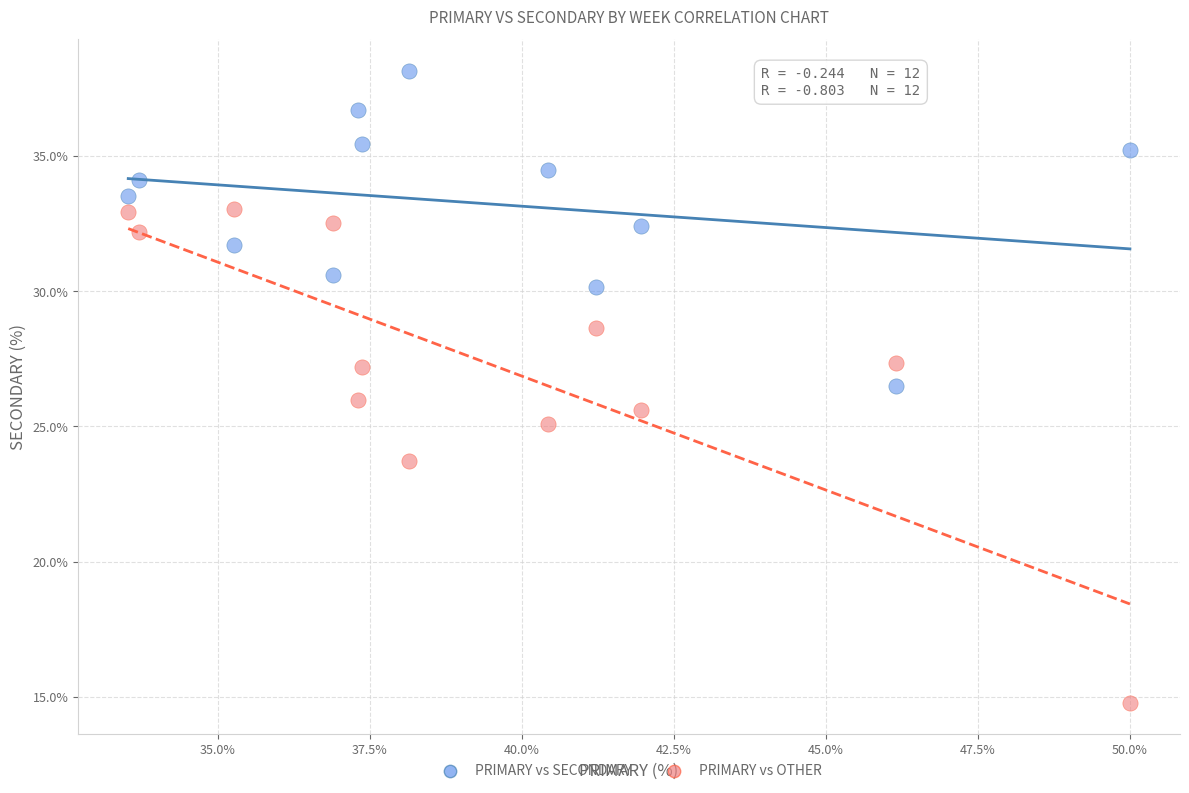

Which series has the largest Y range (max minus min)?

PRIMARY vs OTHER